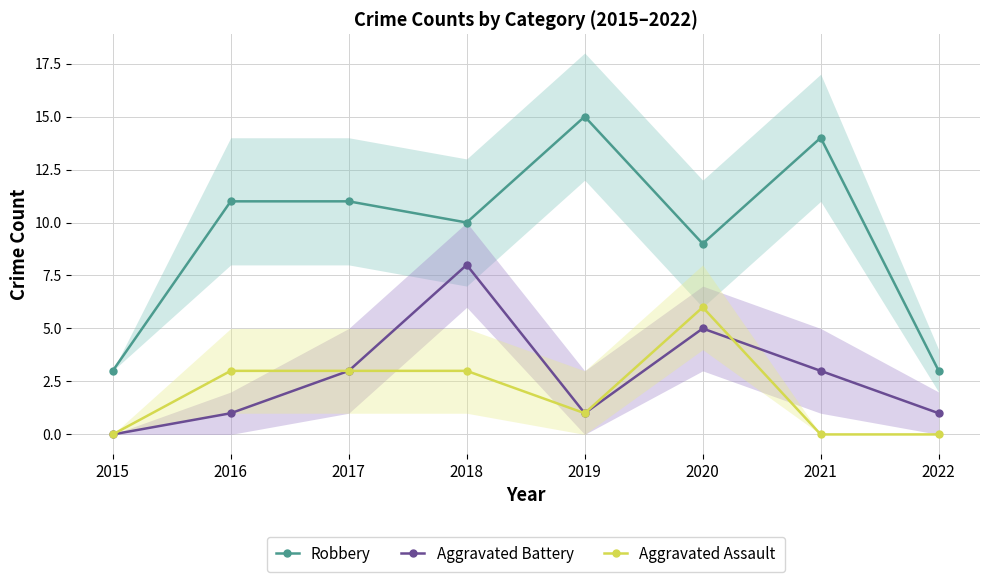

Which series has the widest spread of values?

Robbery